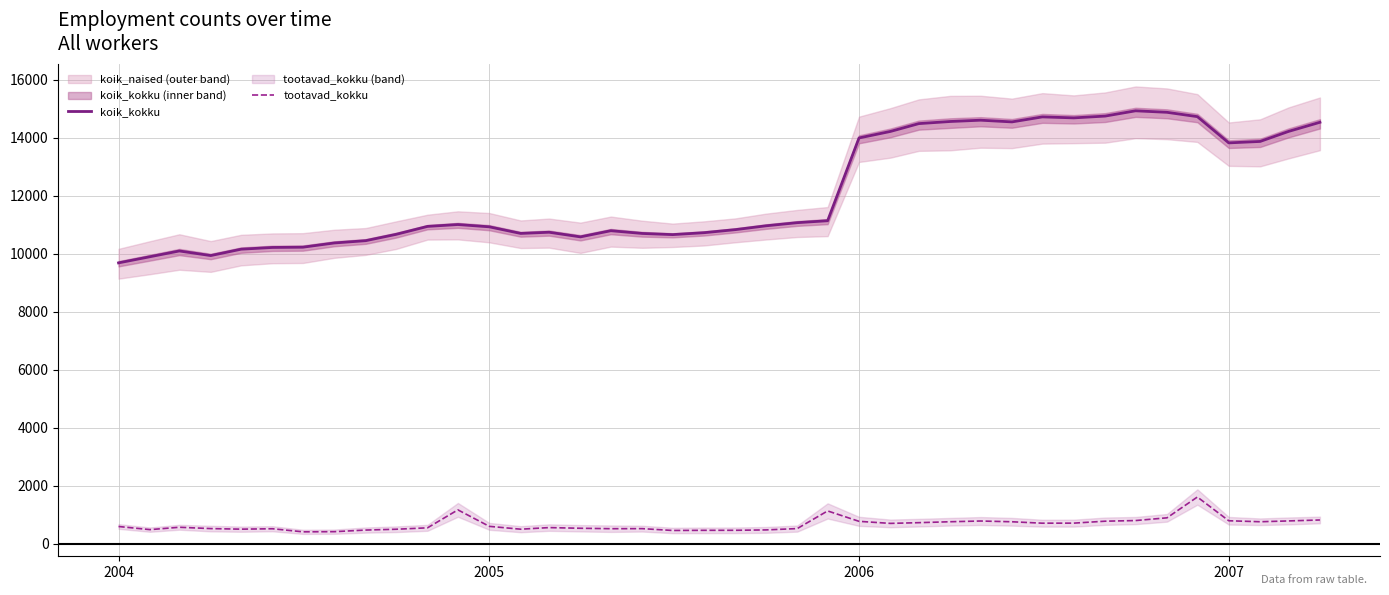

True or false: koik_kokku and tootavad_kokku cross at least once.

False